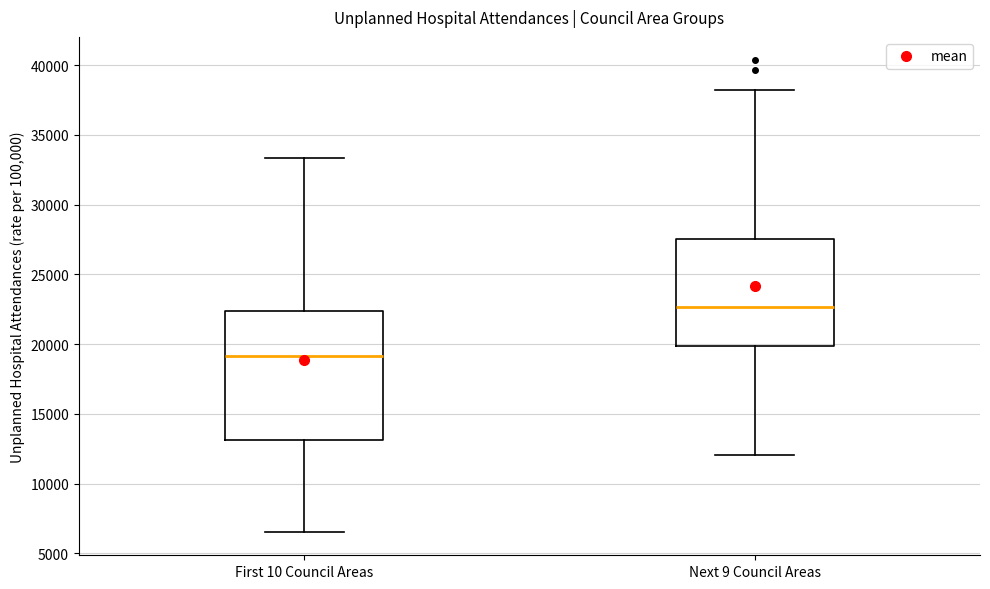

Where does the upper whisker of the box for Next 9 Council Areas end on the y-axis? The values are not printed on the chart, so give them approximately, as read against the axis.

38000